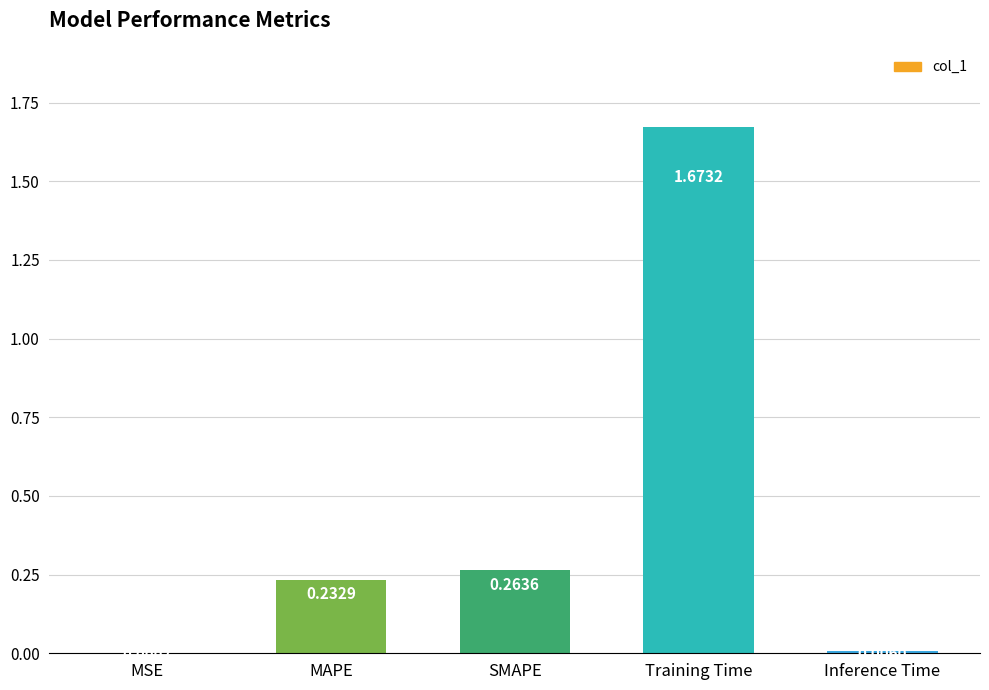

What is the sum of the values at SMAPE and MAPE?

0.5